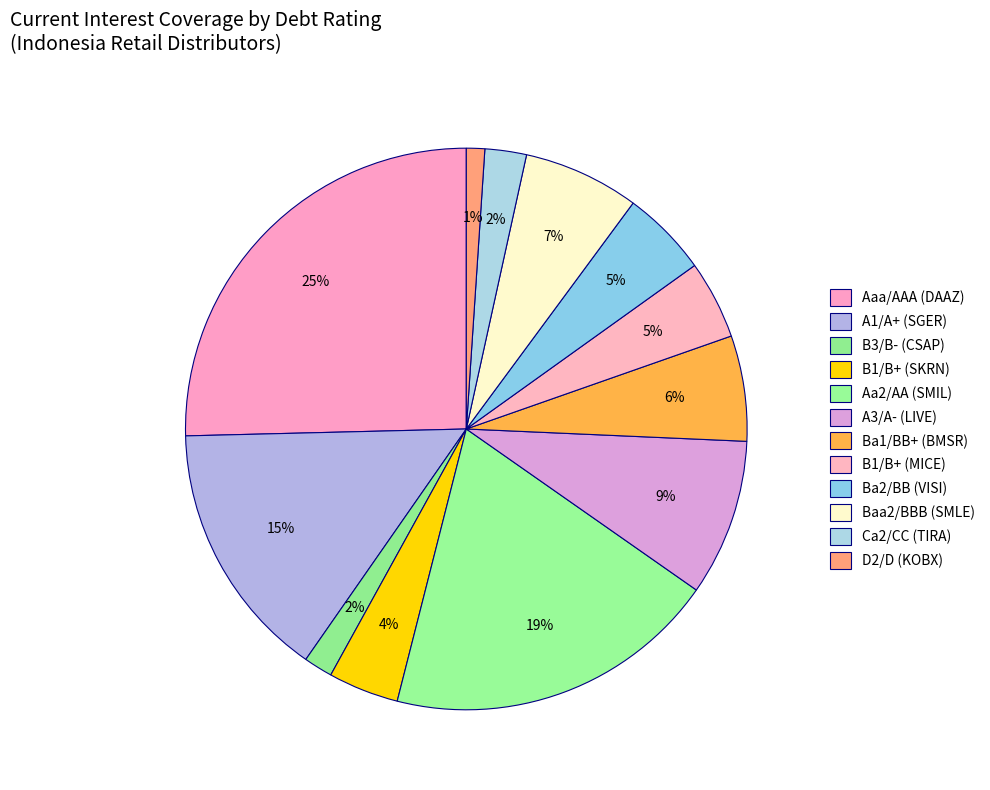

Count the number of slices in the pie.

12